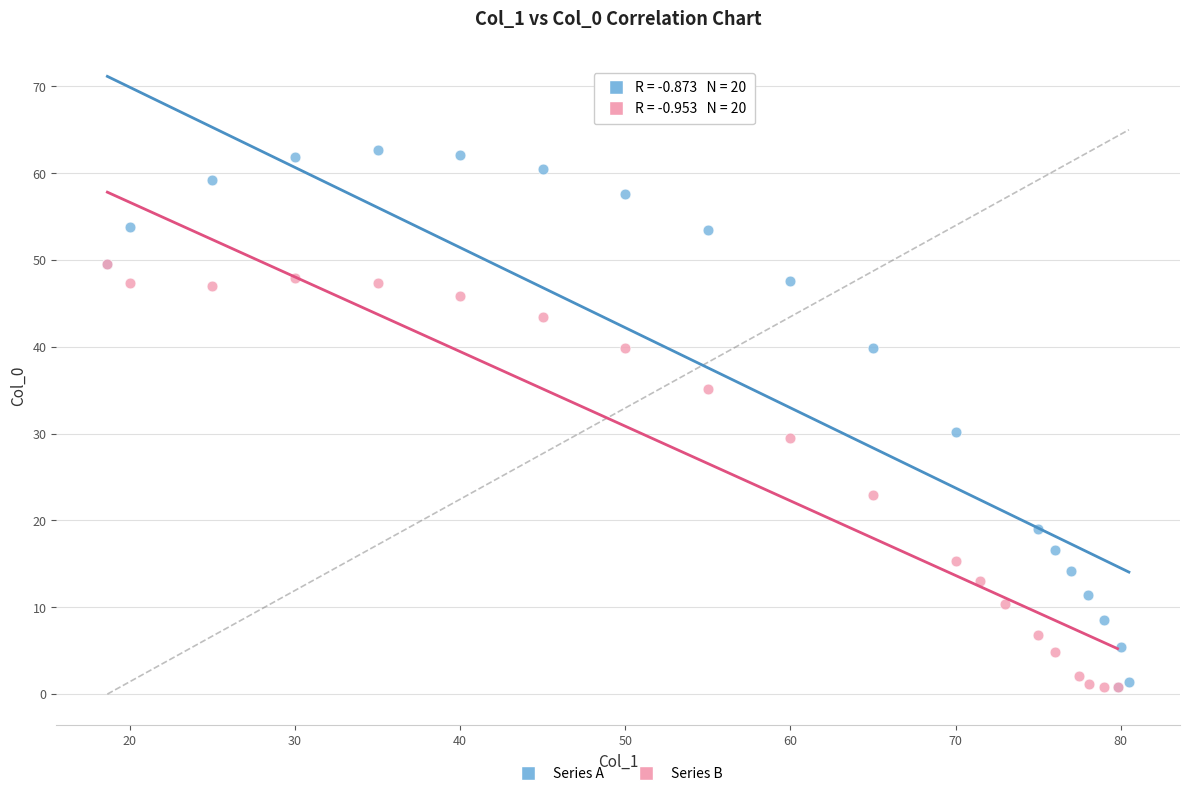

Which series has the largest Y range (max minus min)?

Series A